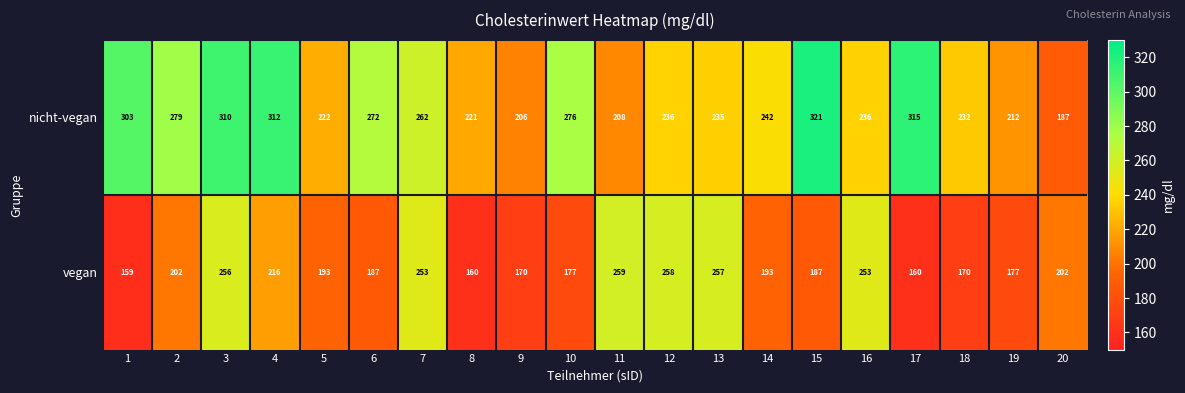

Rank the series by their maximum value, from highest to lowest.

nicht-vegan, vegan